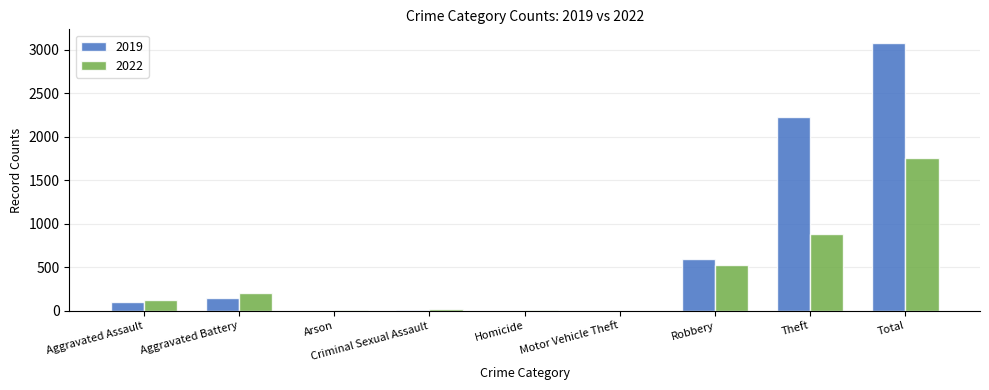

Which series has the largest total across all categories?

2019